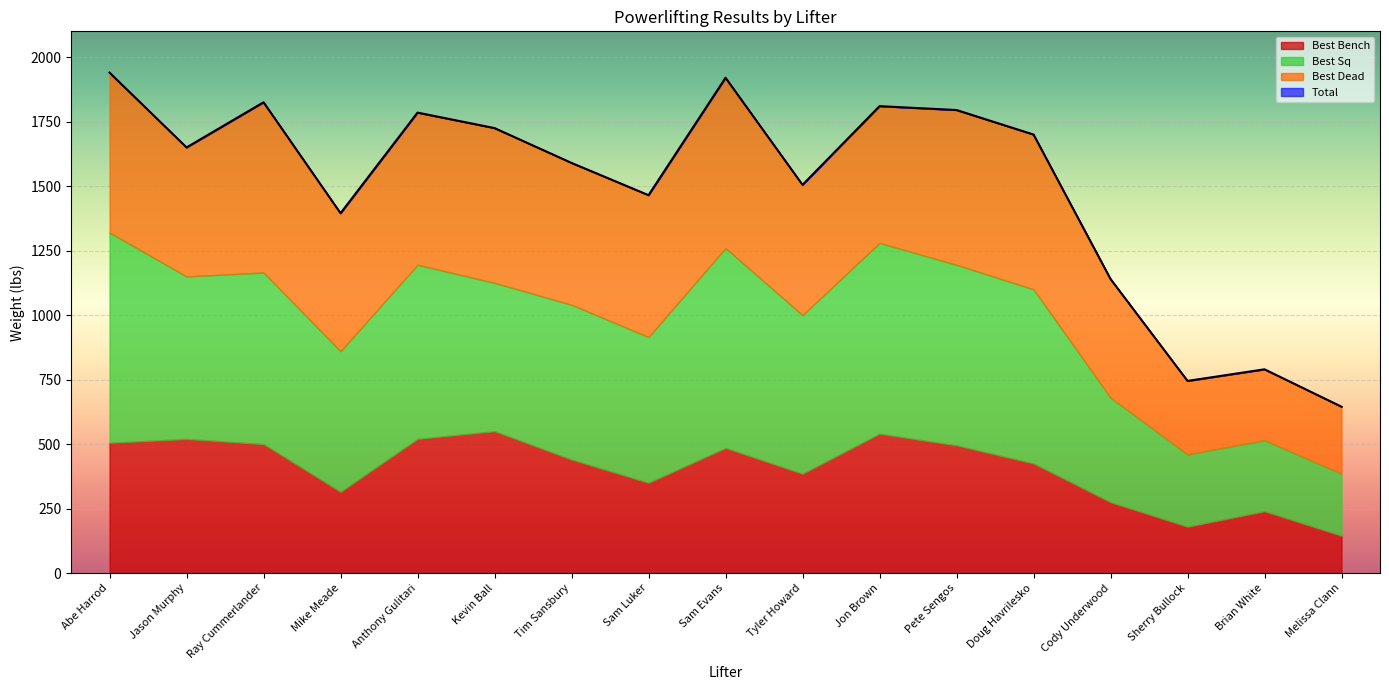

Is the value of Best Dead at Sam Evans greater than the value of Best Bench at Mike Meade?

Yes